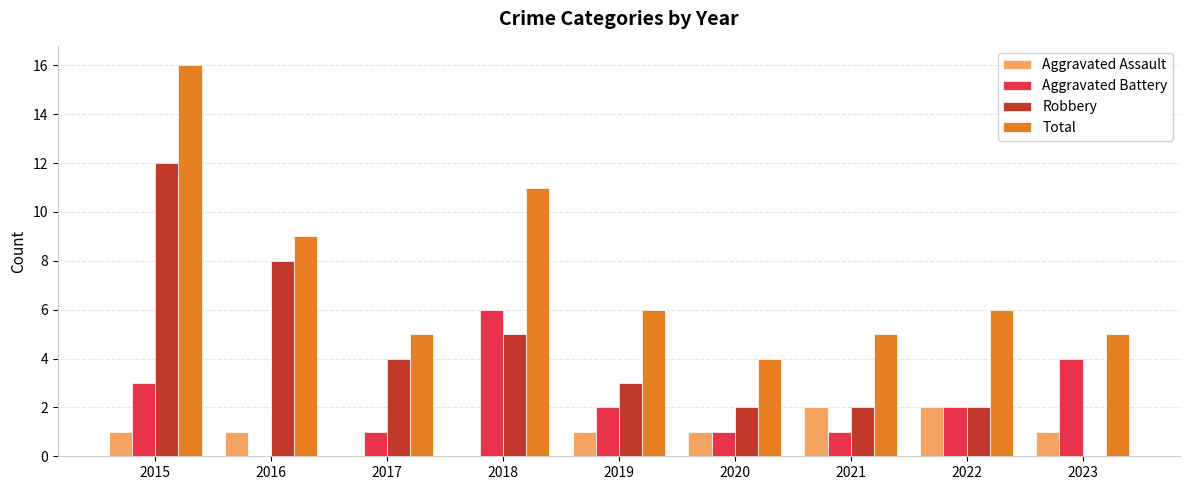

How many series are shown in this chart?

4